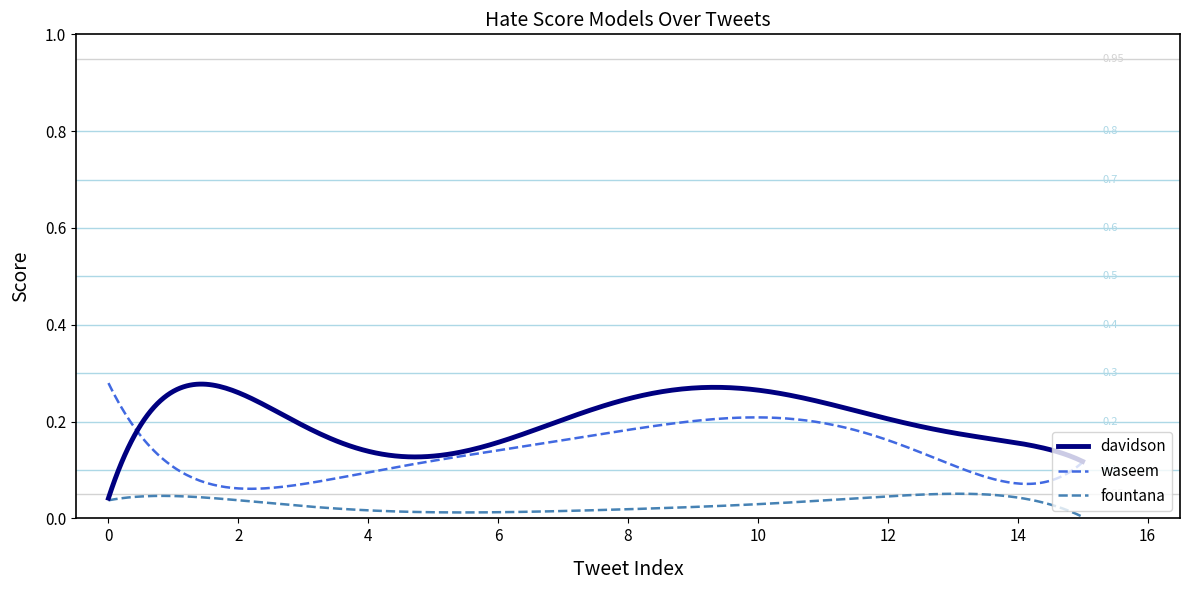

Which series has the largest total across all categories?

davidson